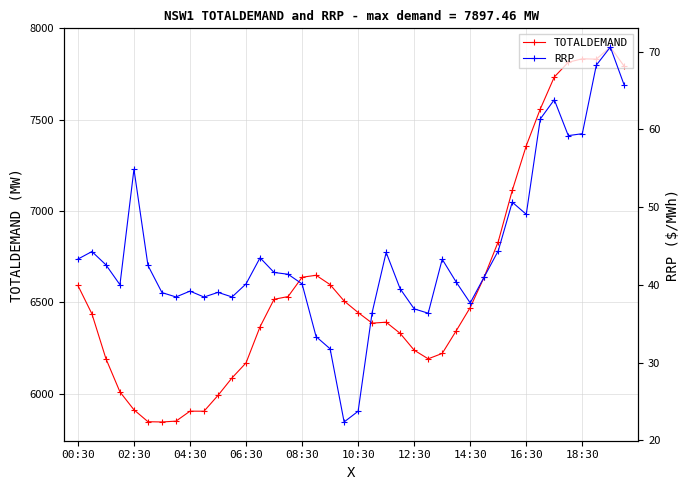

Reading left to right, extract all data points from this chart.

TOTALDEMAND: 6591.8	6436.3	6190.9	6009.0	5911.0	5845.7	5844.3	5848.9	5903.5	5903.2	5990.1	6085.8	6167.9	6365.6	6516.2	6531.1	6637.0	6647.7	6596.6	6506.9	6443.6	6385.6	6390.7	6329.5	6237.6	6190.2	6219.6	6343.6	6471.2	6638.5	6831.8	7112.1	7357.0	7558.1	7733.5	7814.4	7833.3	7831.5	7897.5	7791.5
RRP: 43.3	44.3	42.6	40.0	54.9	42.5	39.0	38.4	39.2	38.4	39.0	38.4	40.1	43.5	41.6	41.4	40.1	33.3	31.8	22.4	23.7	36.4	44.2	39.5	36.9	36.3	43.3	40.3	37.7	41.0	44.4	50.6	49.1	61.3	63.8	59.2	59.4	68.2	70.6	65.6